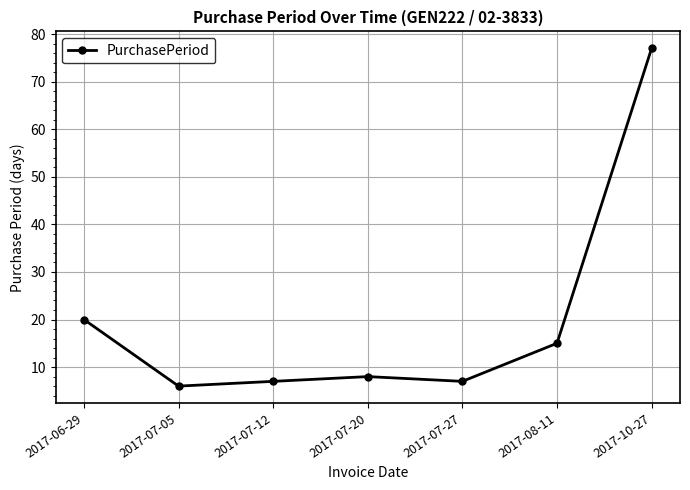

Which has a higher value, 2017-07-05 or 2017-07-12?

2017-07-12